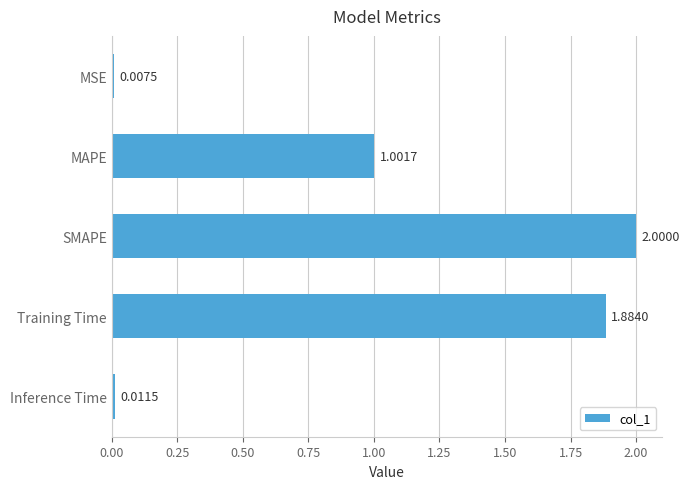

List the labels in order of value, smallest first.

MSE, Inference Time, MAPE, Training Time, SMAPE